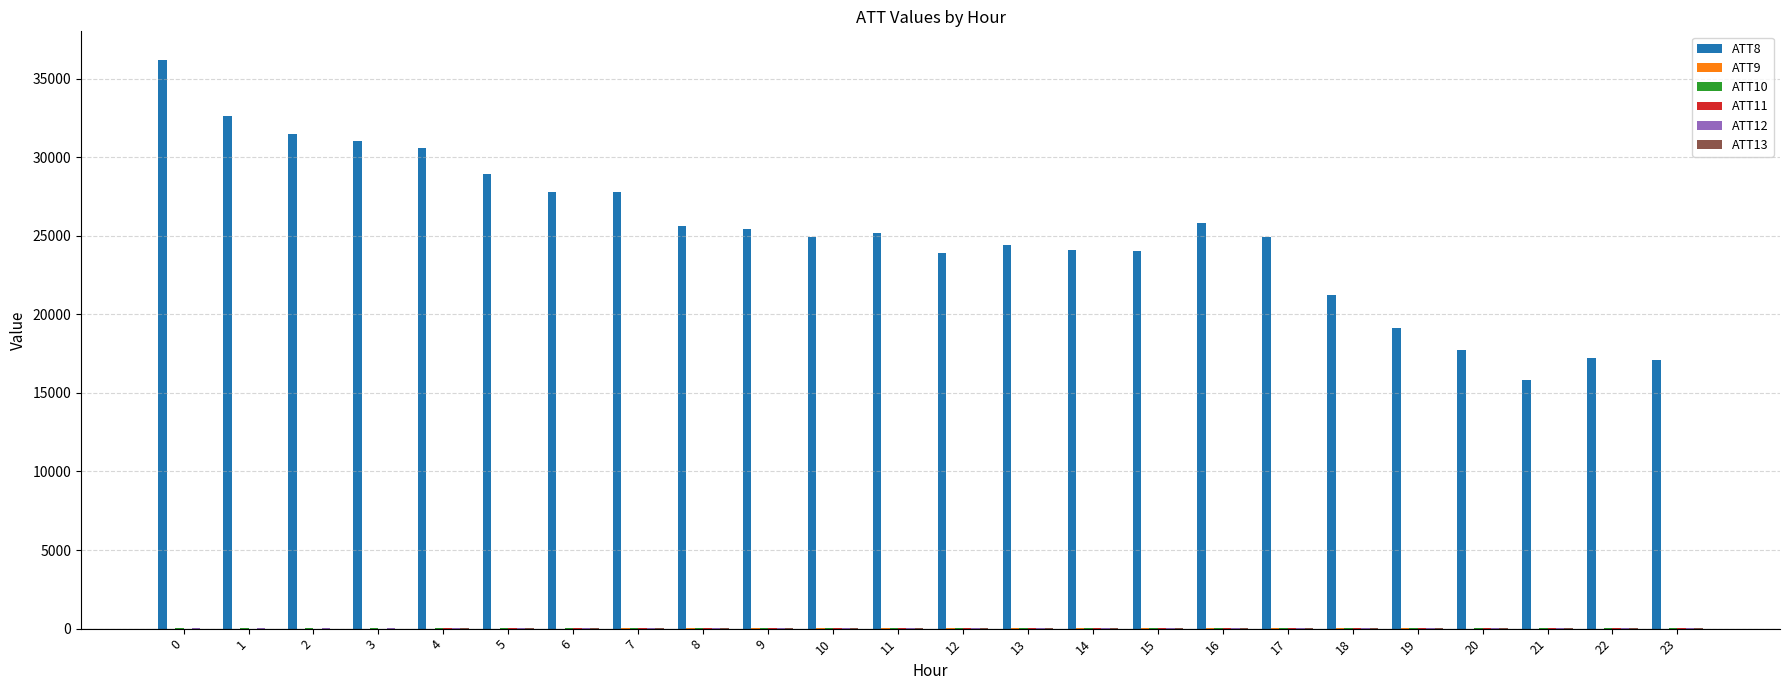

The value of ATT8 at 22 is 9639.3. True or false?

False